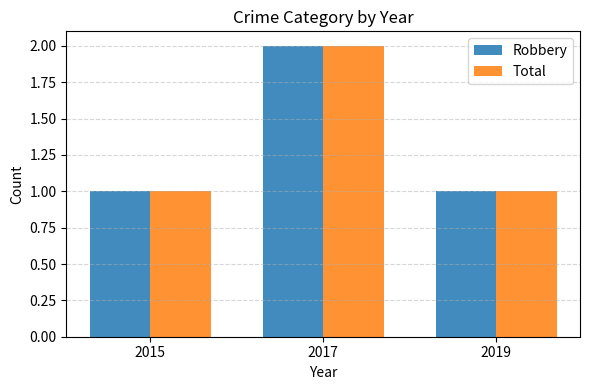

Does the chart contain any negative values?

No